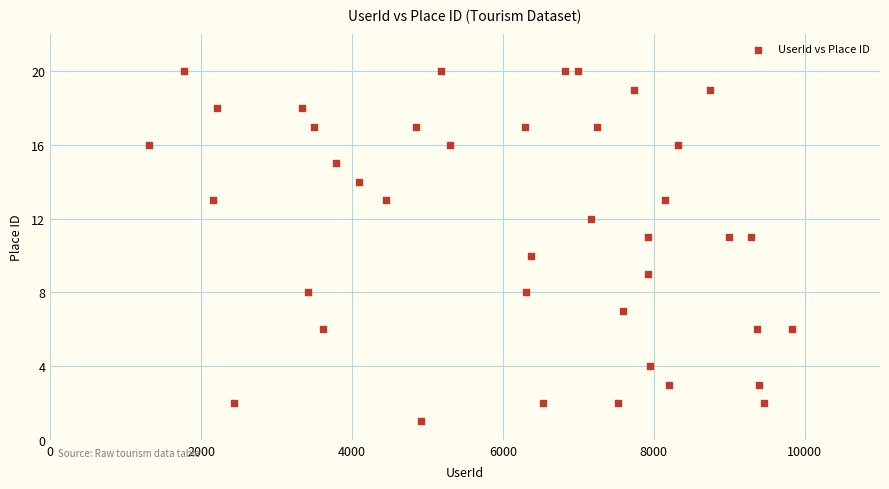

What is the range of X values (max minus min)?

8522